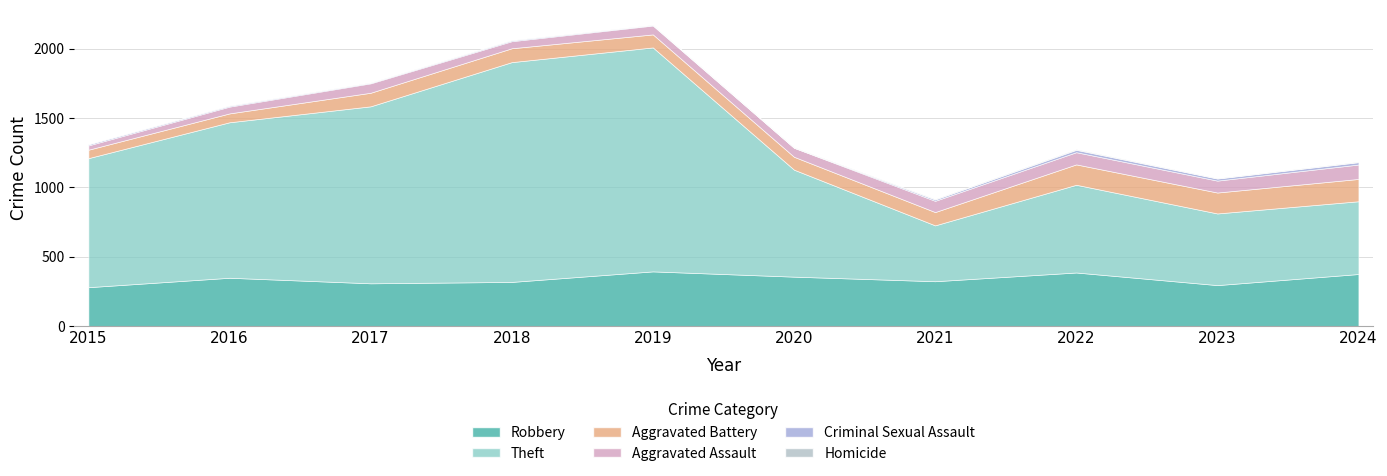

The Aggravated Assault series shows 90 at 2018. True or false?

False